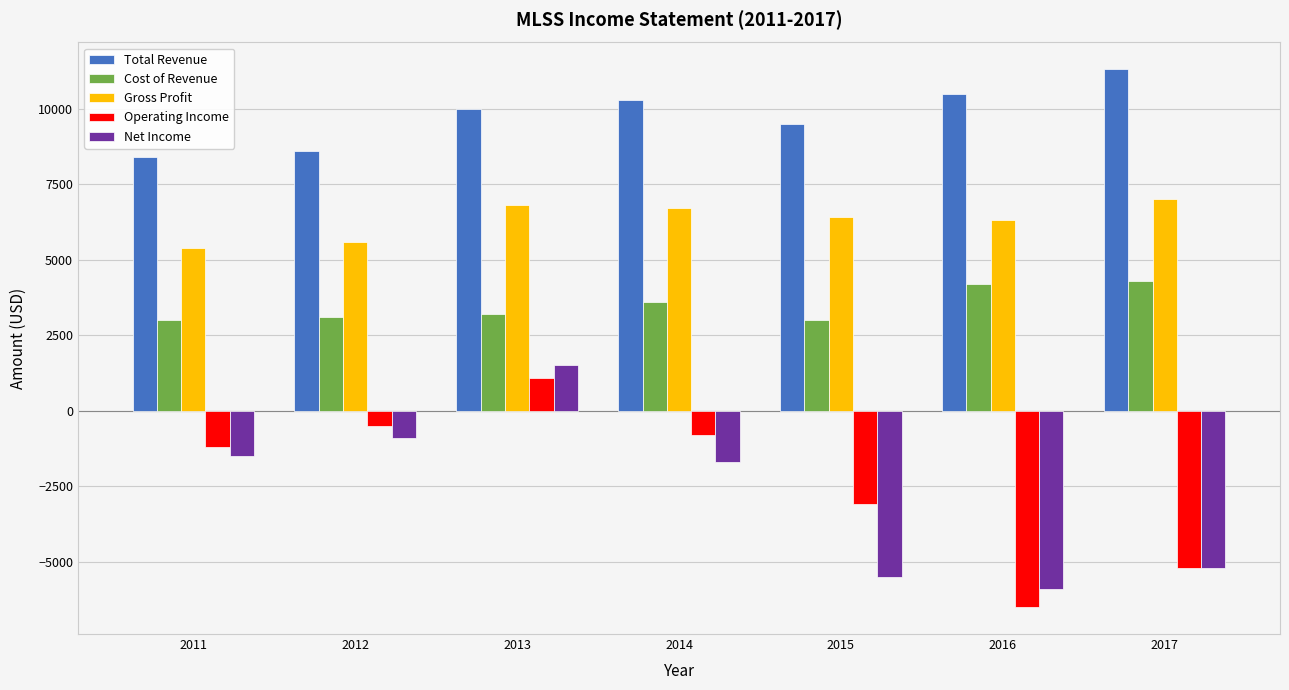

At which category is the sum across all series the highest?

2013